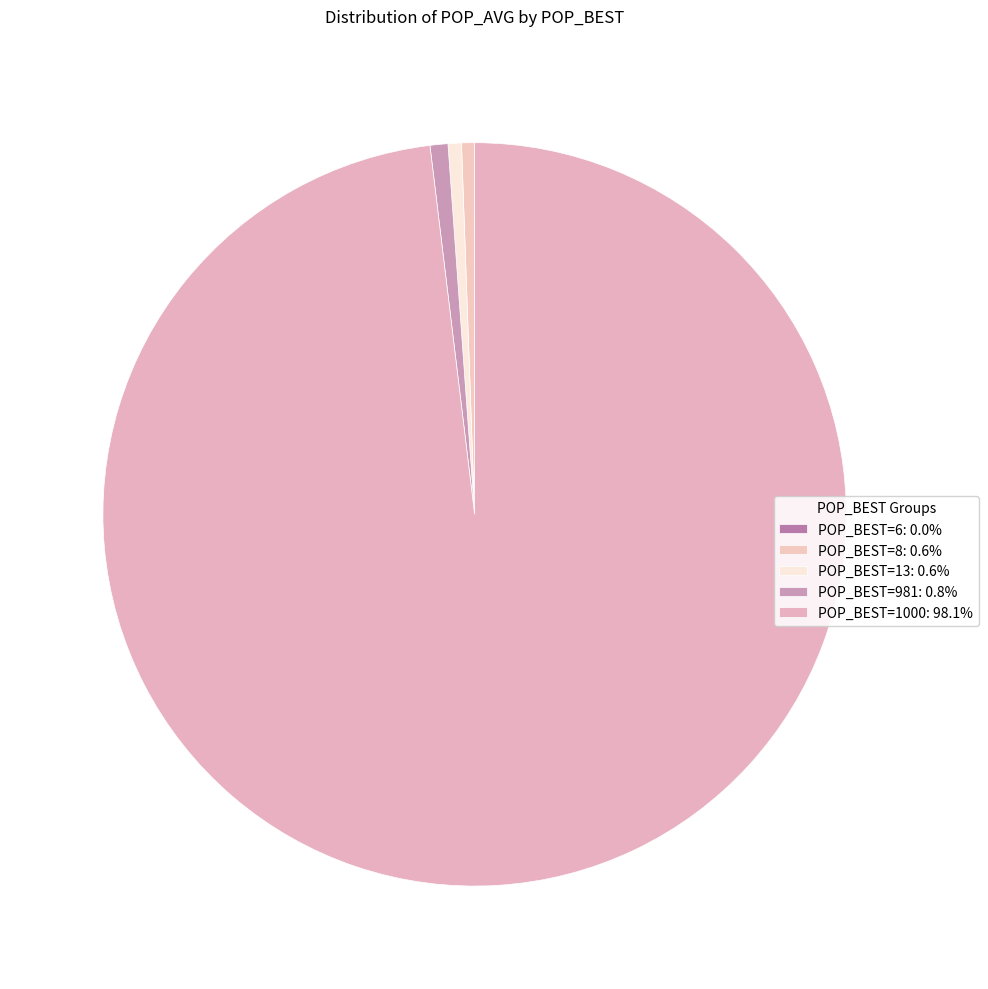

Which category accounts for the majority?

POP_BEST=1000